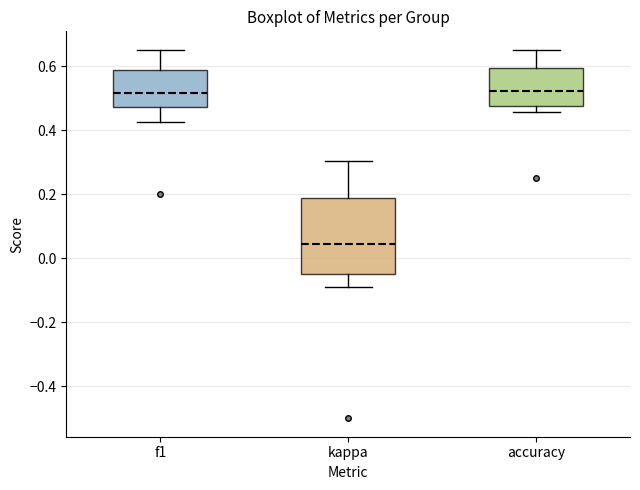

Which box's median line is the lowest?

kappa